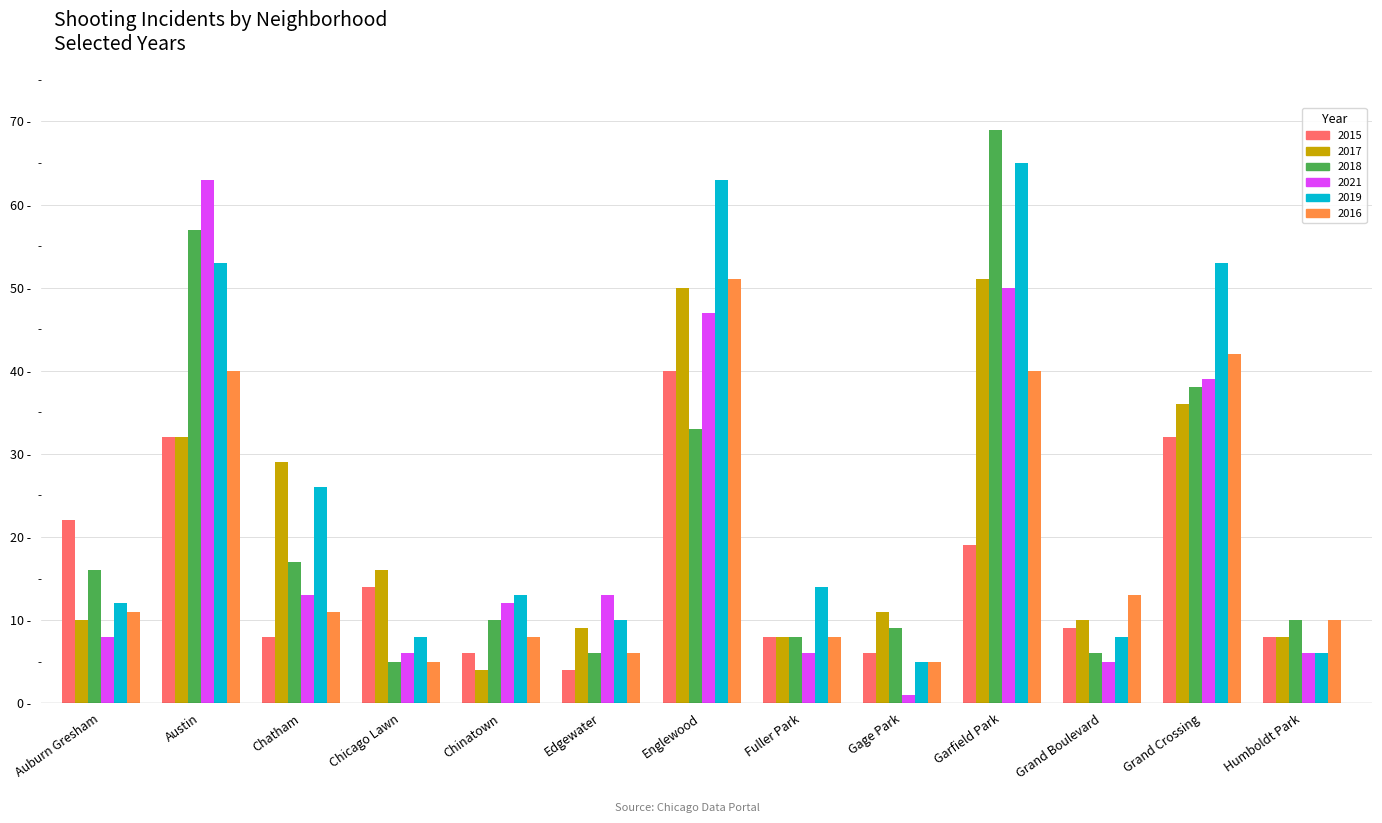

Reading left to right, list all the values displayed in this chart.

2015: 22	32	8	14	6	4	40	8	6	19	9	32	8
2017: 10	32	29	16	4	9	50	8	11	51	10	36	8
2018: 16	57	17	5	10	6	33	8	9	69	6	38	10
2021: 8	63	13	6	12	13	47	6	1	50	5	39	6
2019: 12	53	26	8	13	10	63	14	5	65	8	53	6
2016: 11	40	11	5	8	6	51	8	5	40	13	42	10